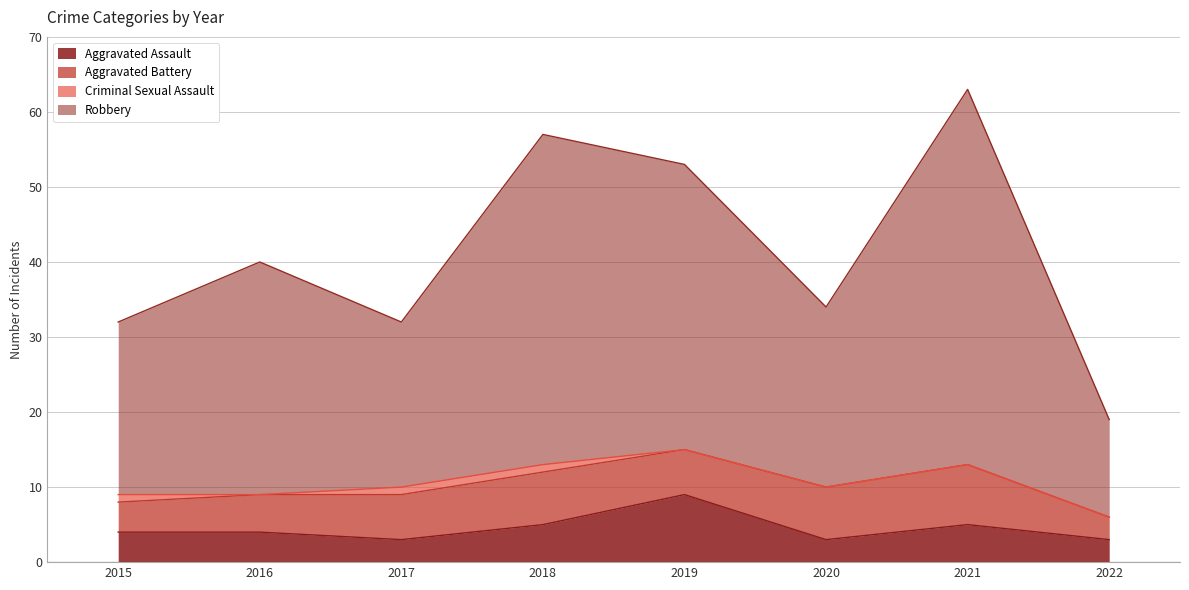

At which label is Aggravated Assault closest to 6?

2018